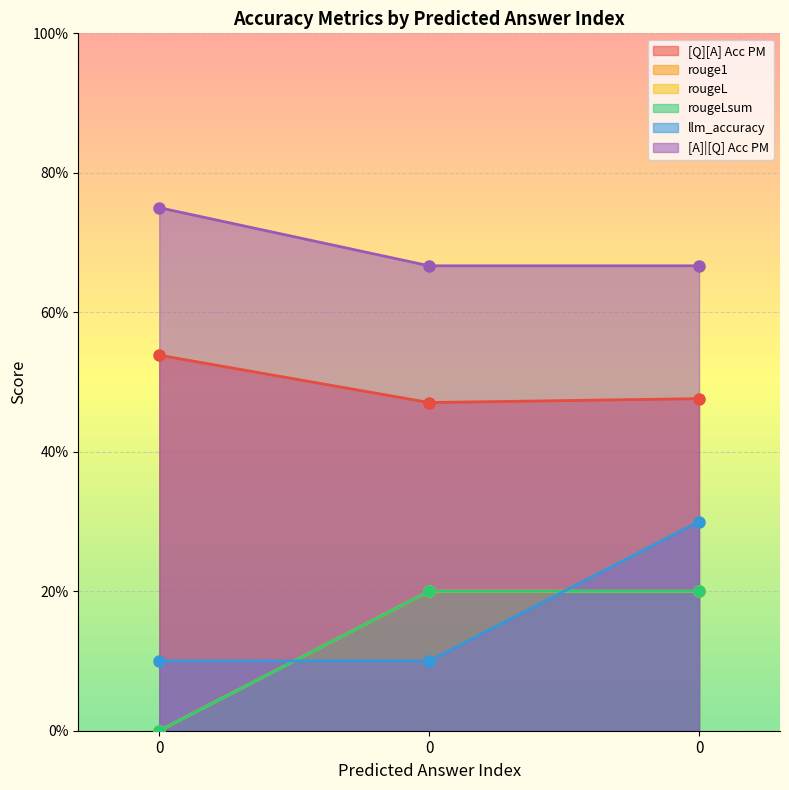

Rank the categories by rouge1 value from highest to lowest.

0, 0, 0